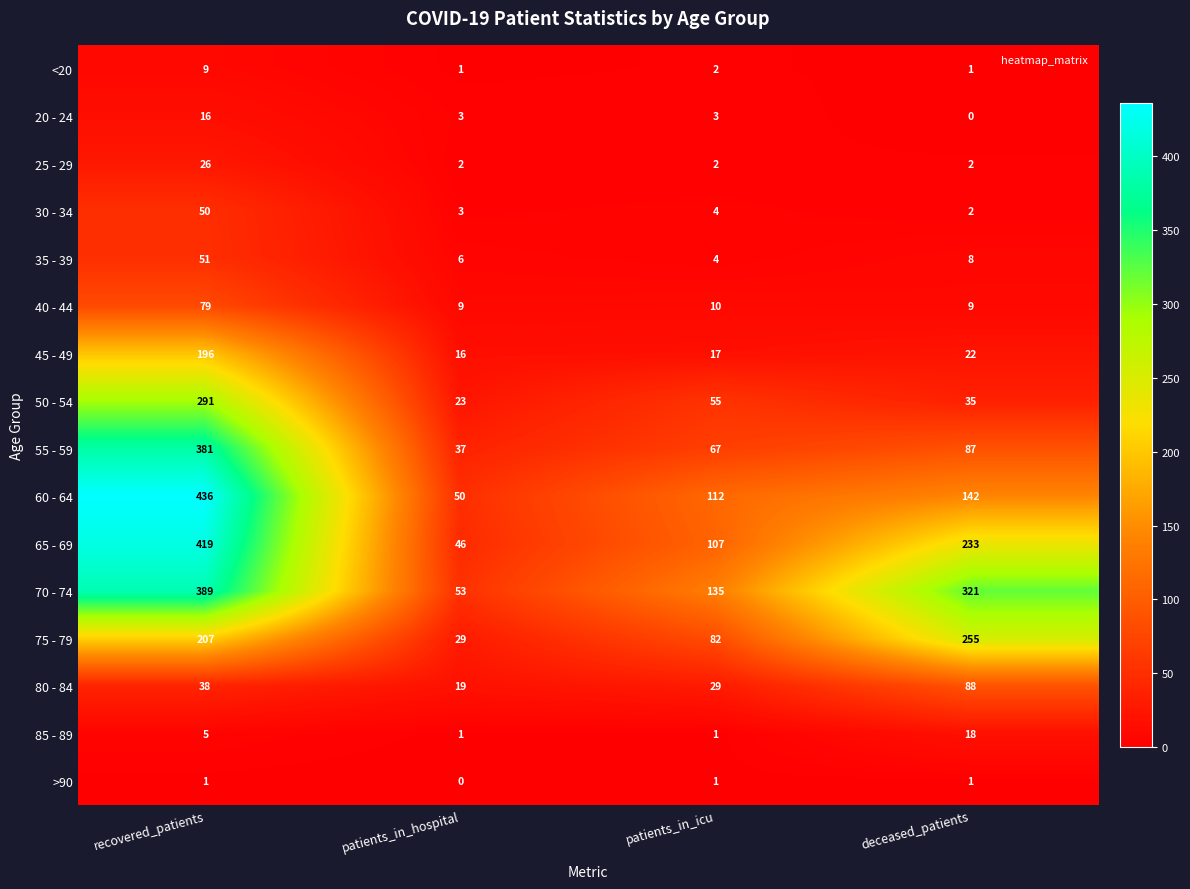

At which label does <20 reach its peak?

recovered_patients